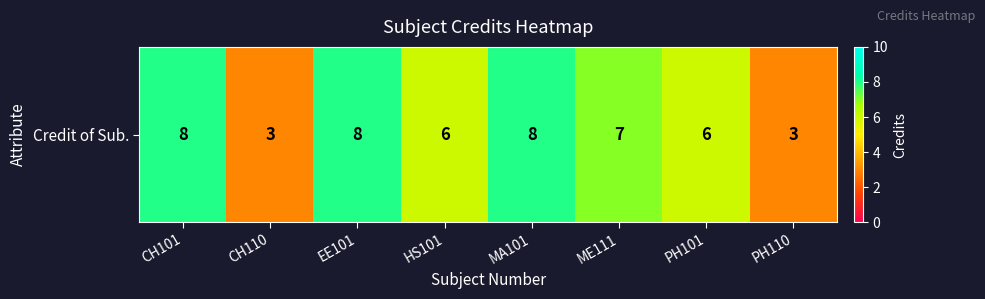

Which label corresponds to the largest value in the chart?

CH101